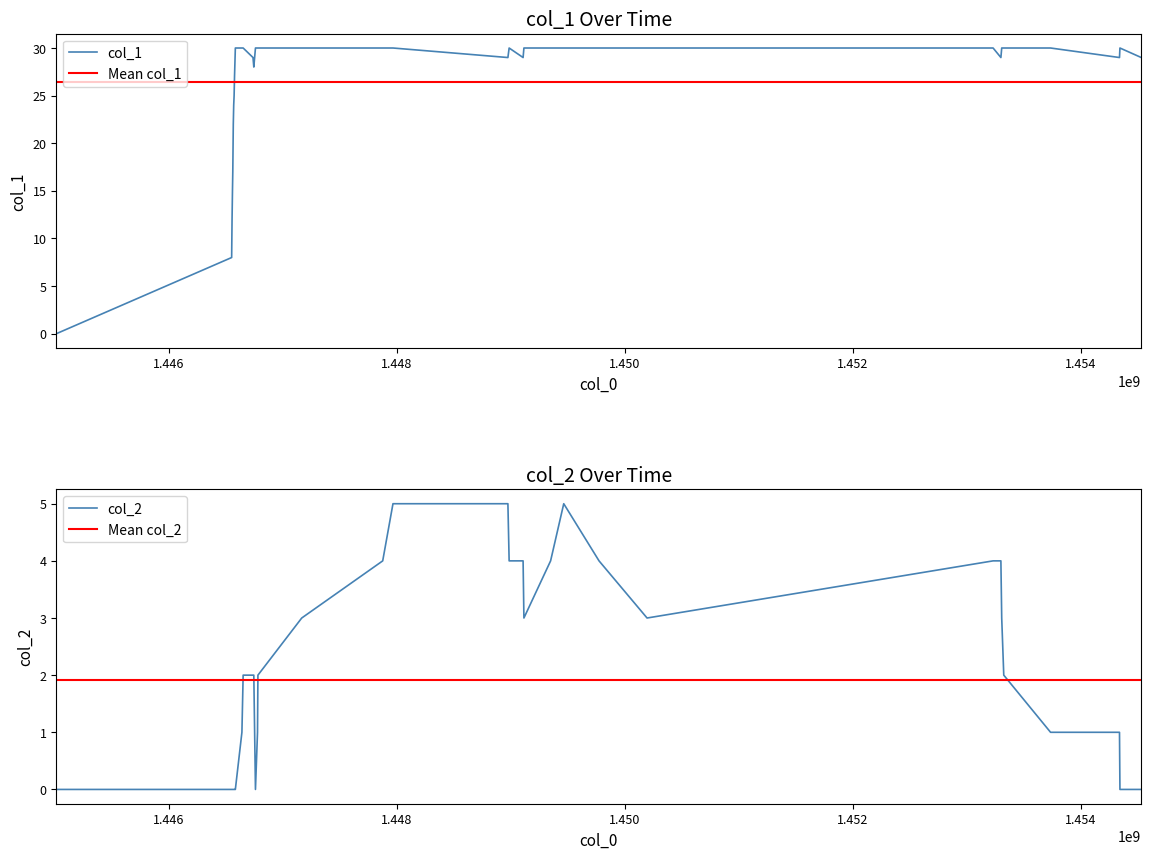

Is this an area chart (filled region under the line)?

No